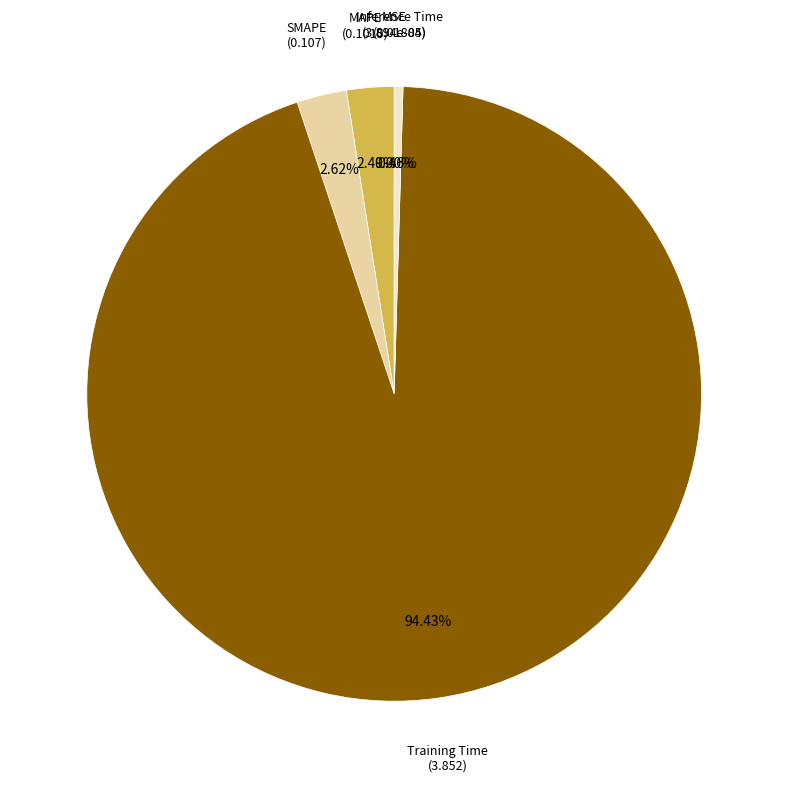

Which slice is the largest?

Training Time